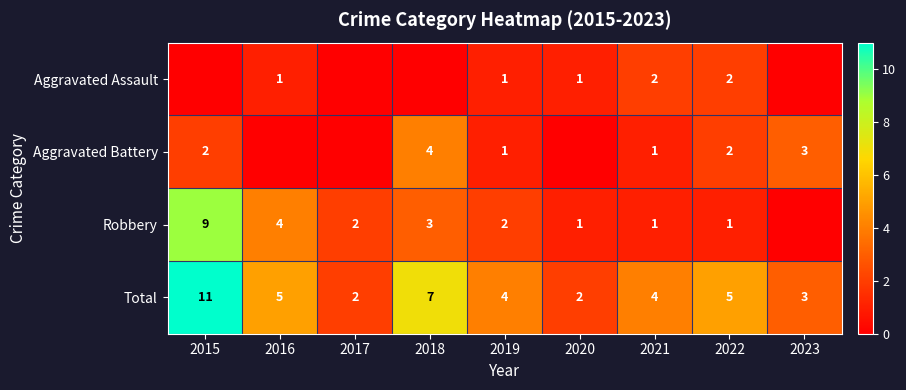

The Aggravated Battery series shows 2 at 2019. True or false?

False